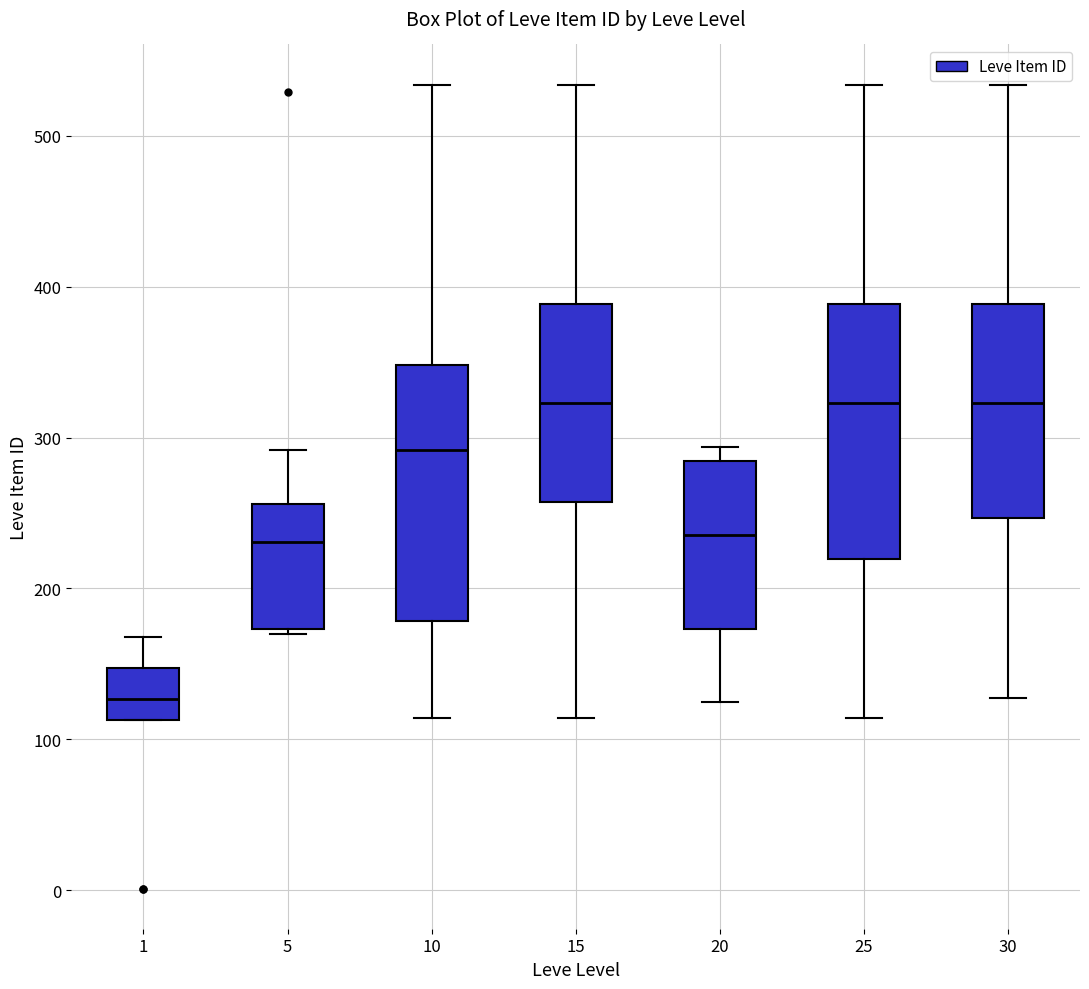

Reading left to right, read every box against the y-axis: the position of its median line, the range the box covers, and the ends of its whiskers. The values are not printed on the chart, so give them approximately, as read against the axis.

1: median 130, box 110 to 150, whiskers 110 to 170
5: median 230, box 170 to 260, whiskers 170 to 290
10: median 290, box 180 to 350, whiskers 110 to 530
15: median 320, box 260 to 390, whiskers 110 to 530
20: median 240, box 170 to 280, whiskers 130 to 290
25: median 320, box 220 to 390, whiskers 110 to 530
30: median 320, box 250 to 390, whiskers 130 to 530